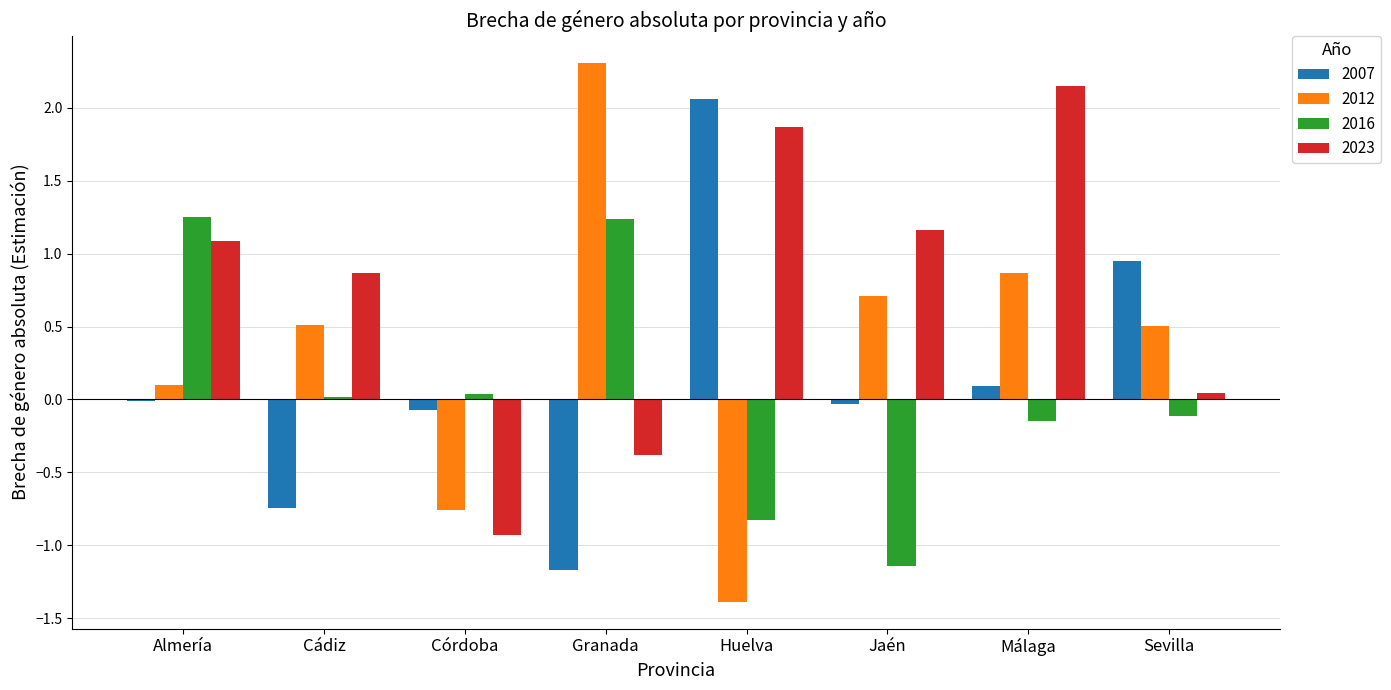

How many data points in 2012 are above 0?

6